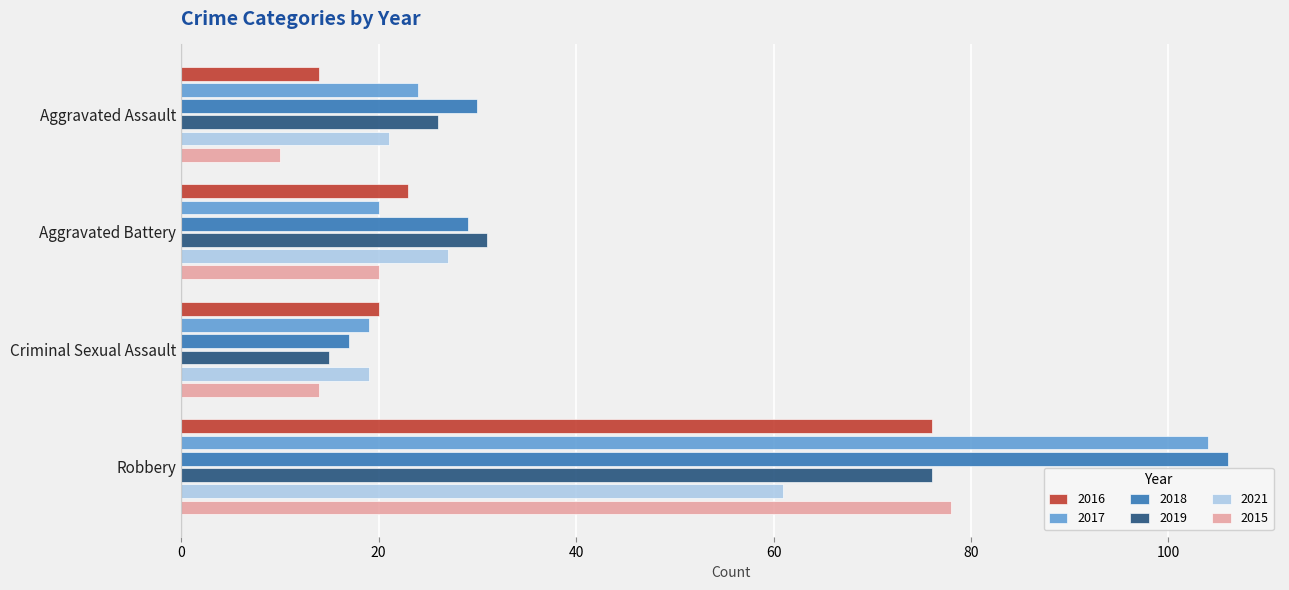

Is the value of 2017 at Robbery greater than the value of 2016 at Robbery?

Yes